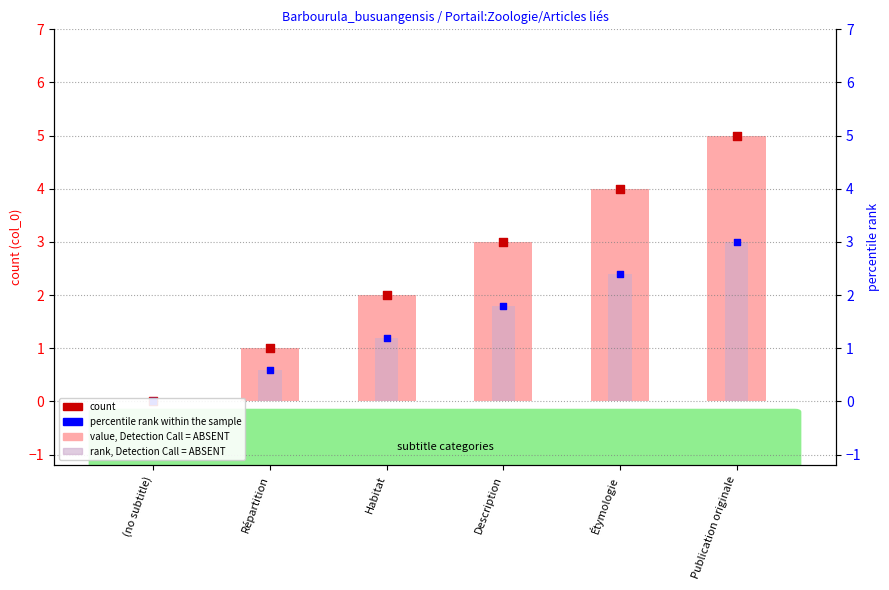

Which series has the widest spread of Y values?

value, Detection Call = ABSENT